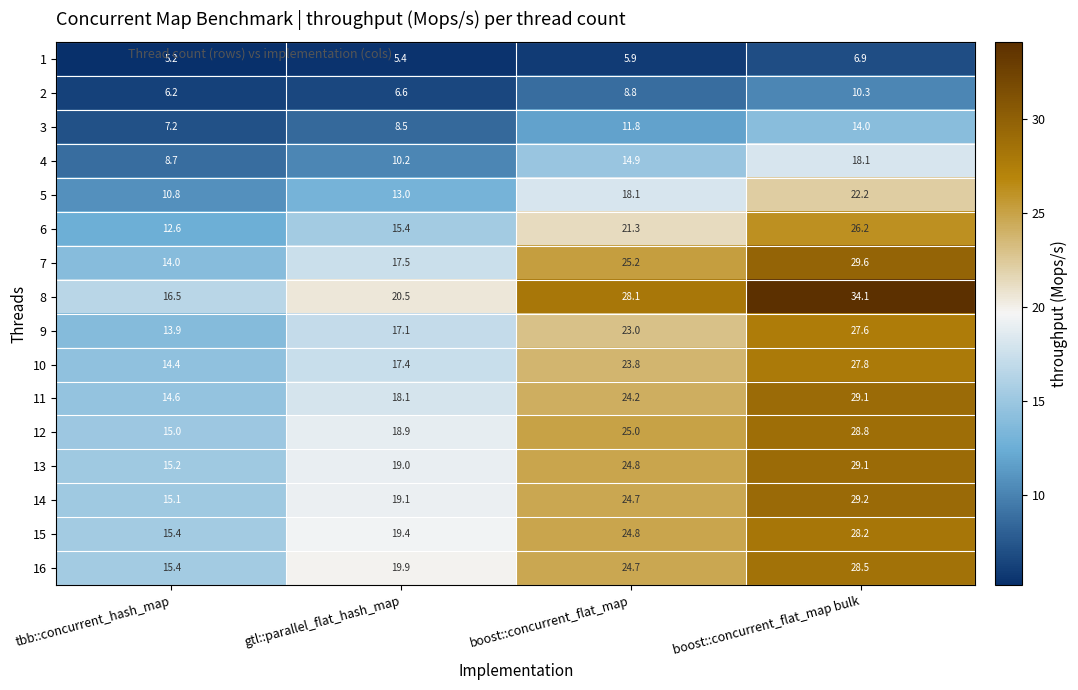

Is it true that 12 equals 38.7 at boost::concurrent_flat_map?

False